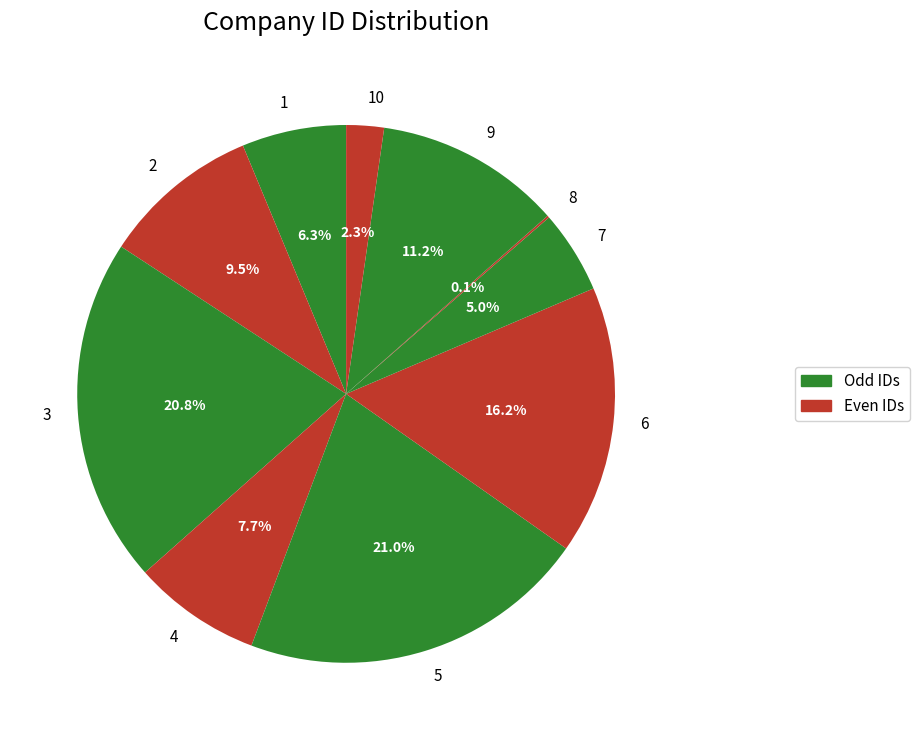

To the nearest percent, what is the difference between the 6 and 1 slice percentages?

10%